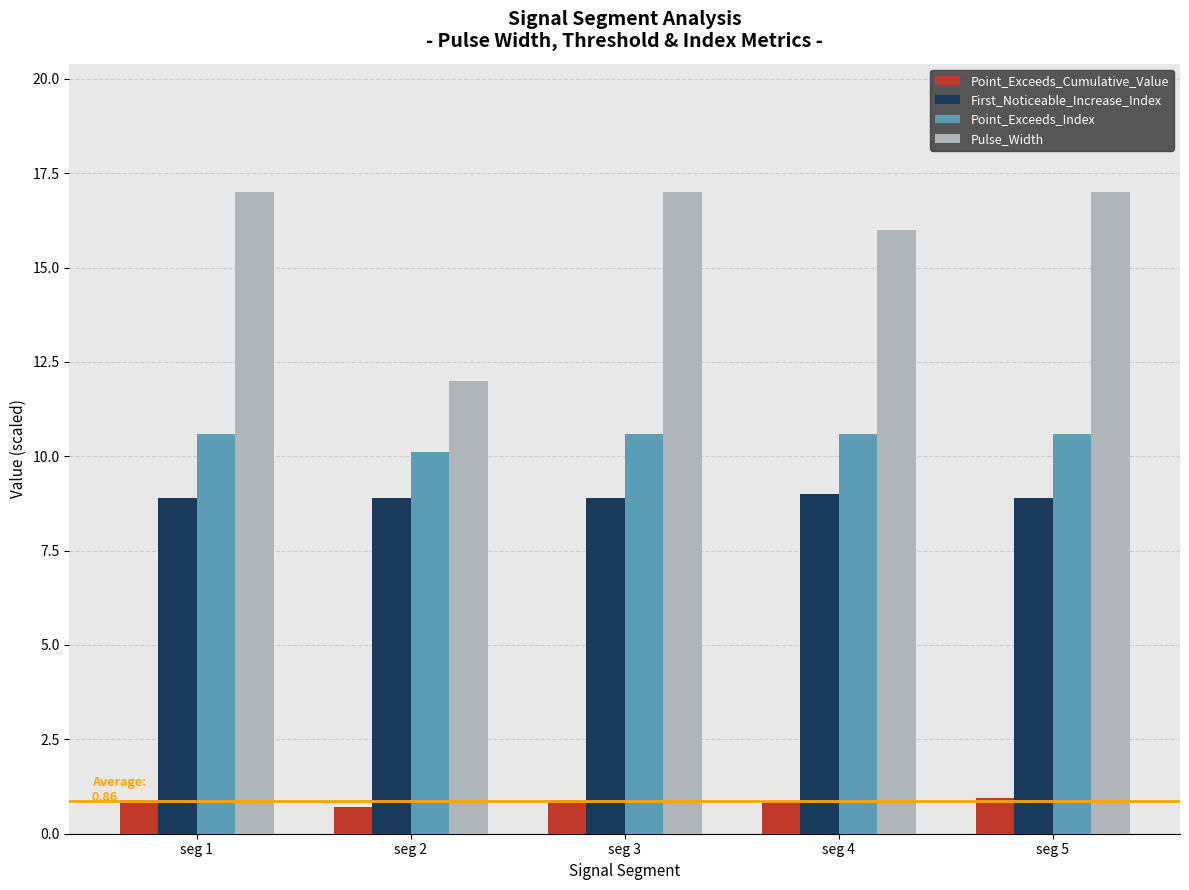

What is the minimum value shown in the chart?

0.7